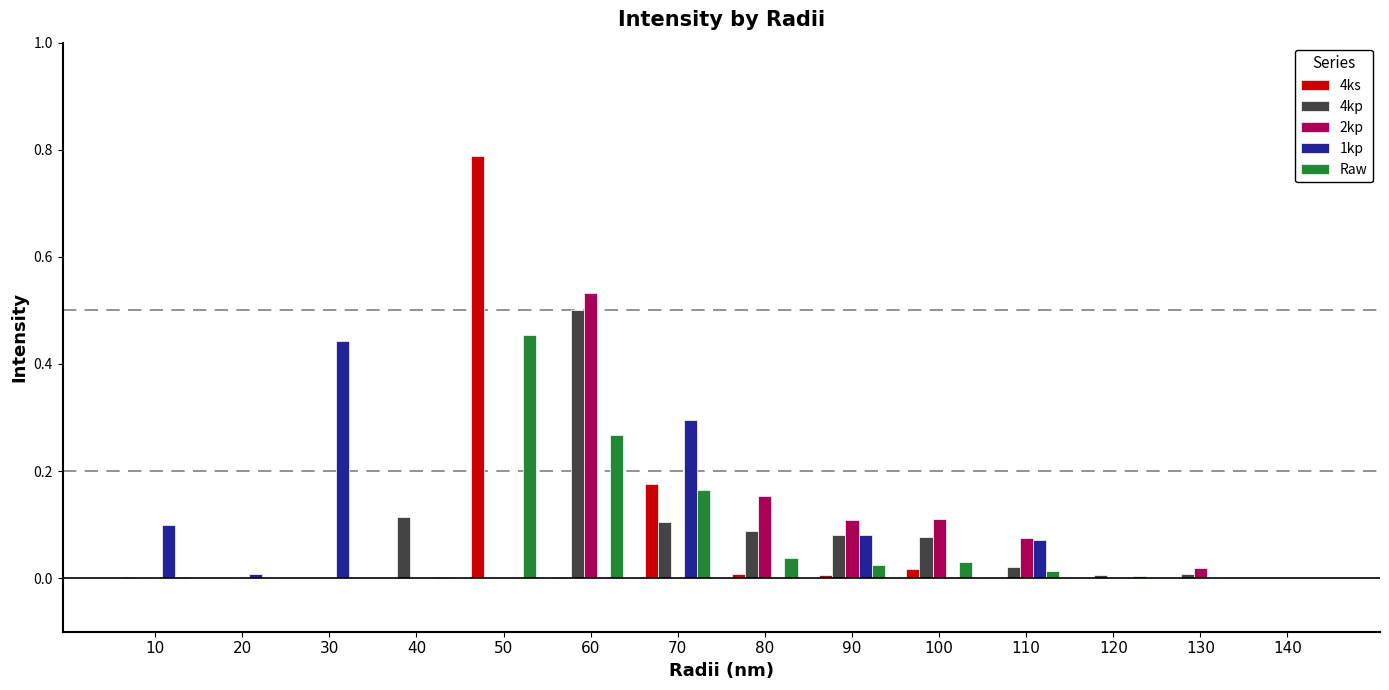

How many groups of bars are there?

14